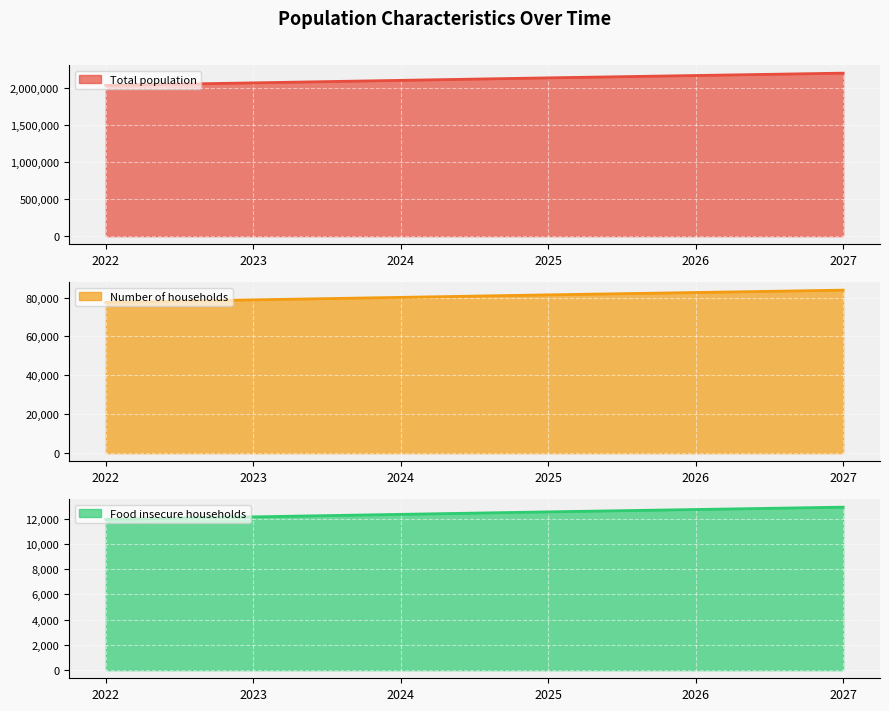

Where does the Food insecure households series first go above 12530?

2026